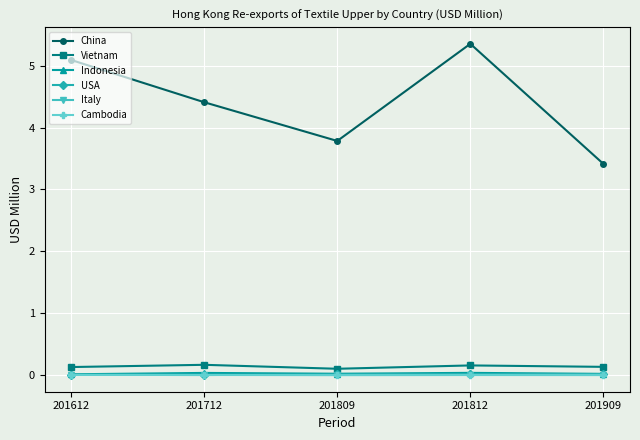

Which label corresponds to the largest value in the chart?

201812